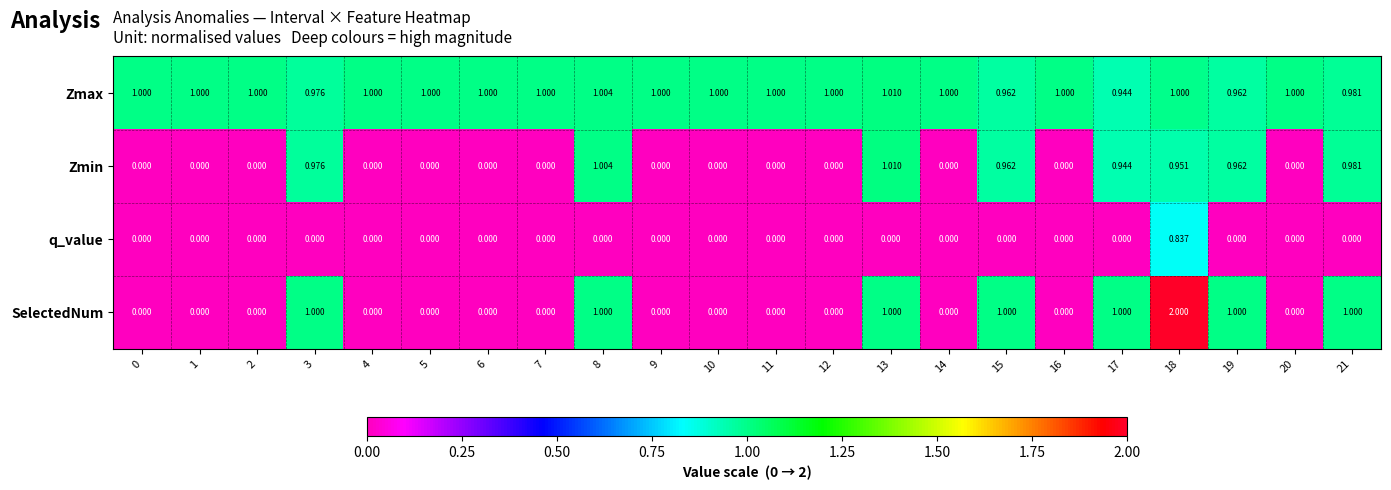

Is the value of SelectedNum at 20 greater than the value of Zmin at 13?

No